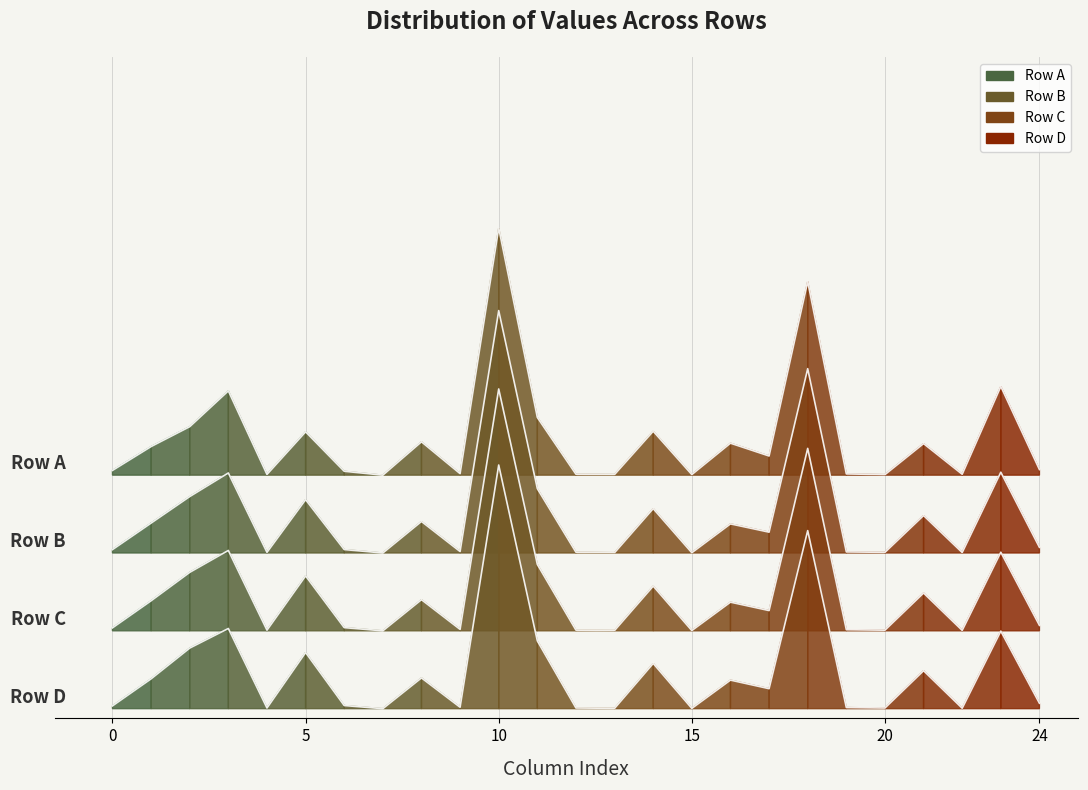

What is the difference between the highest and lowest values at 11?

0.2